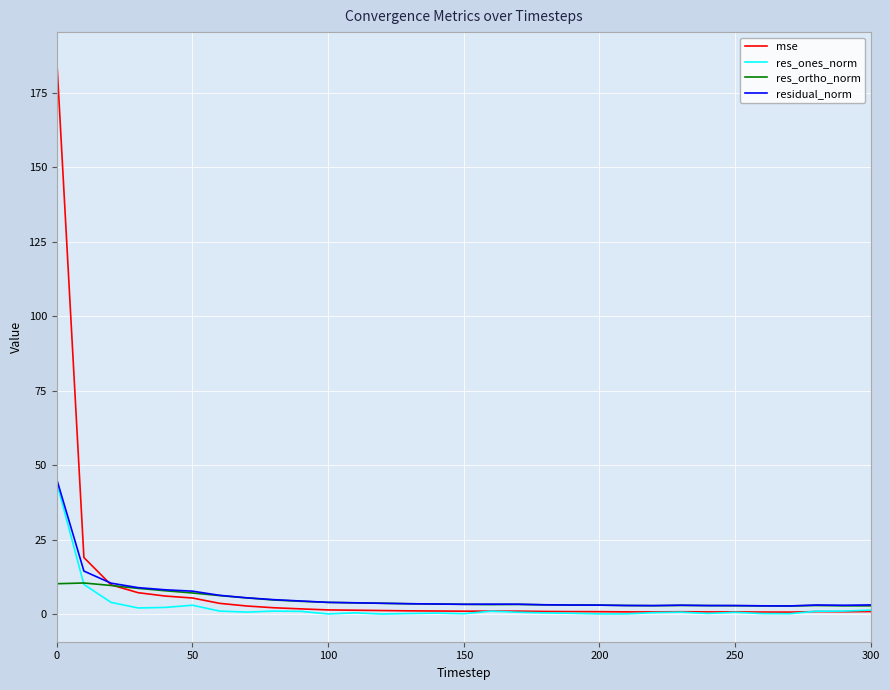

Which series has the largest range (max minus min)?

mse